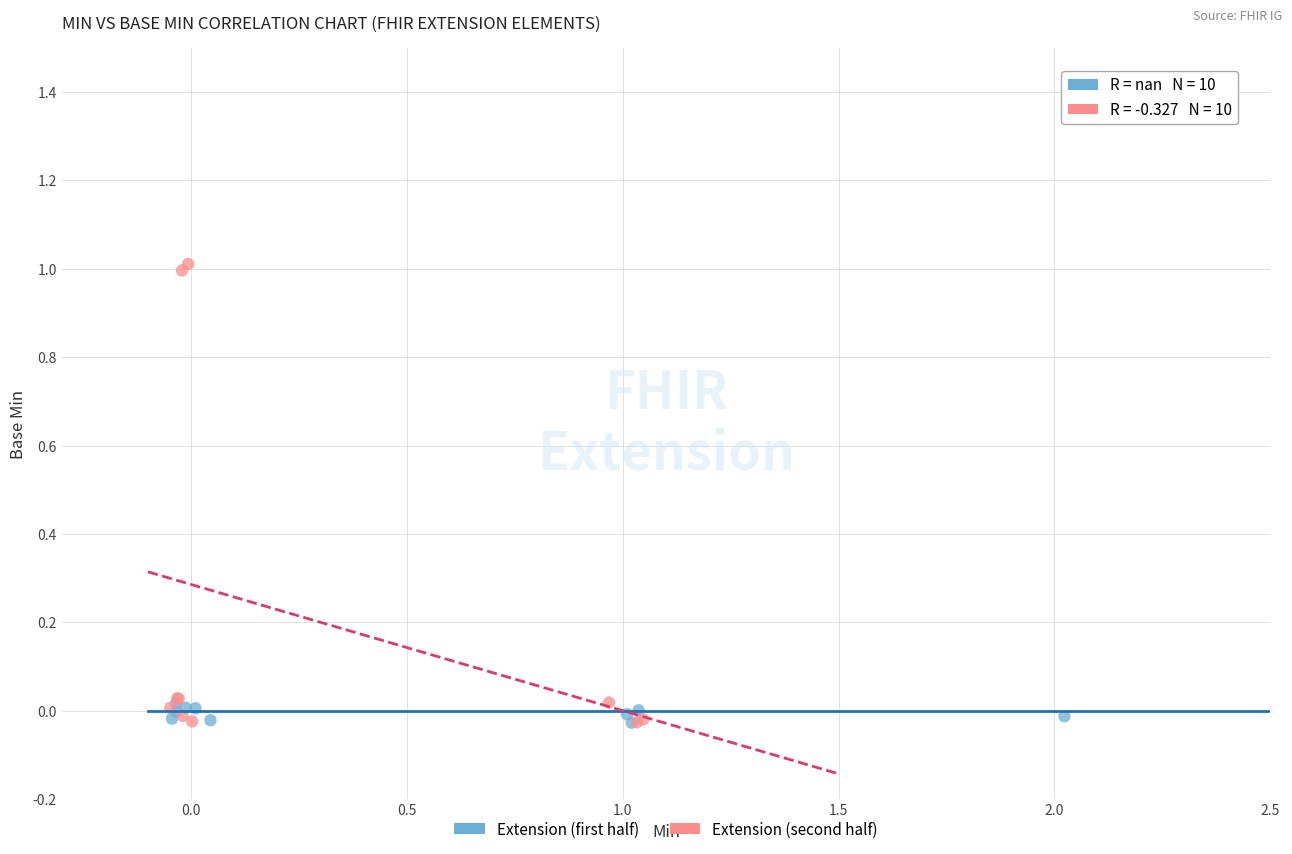

Which series contains the highest Y value?

Extension (second half)